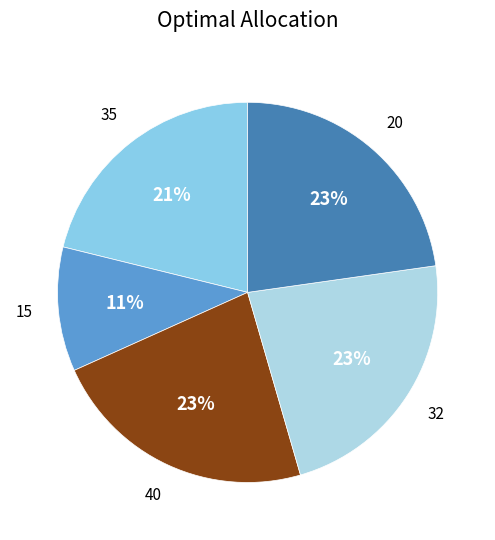

Is there any slice that represents more than half of the pie?

No